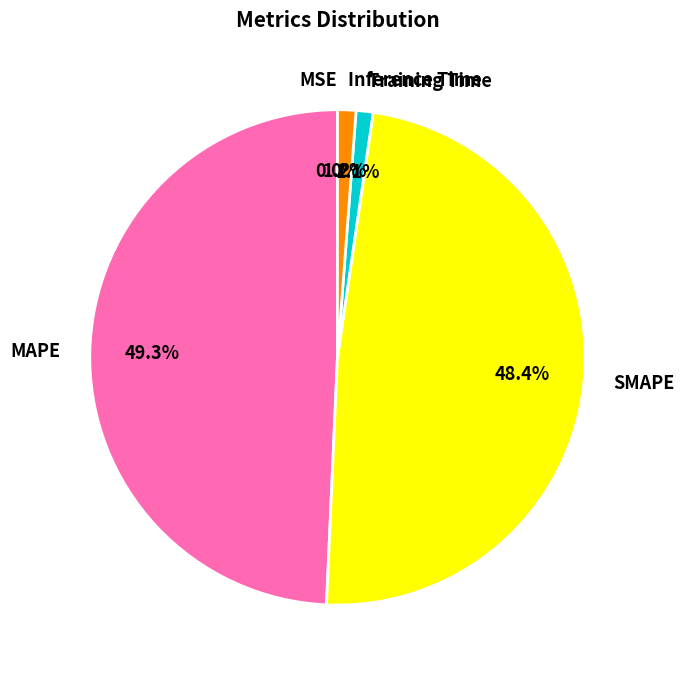

Which has a higher value, MAPE or SMAPE?

MAPE